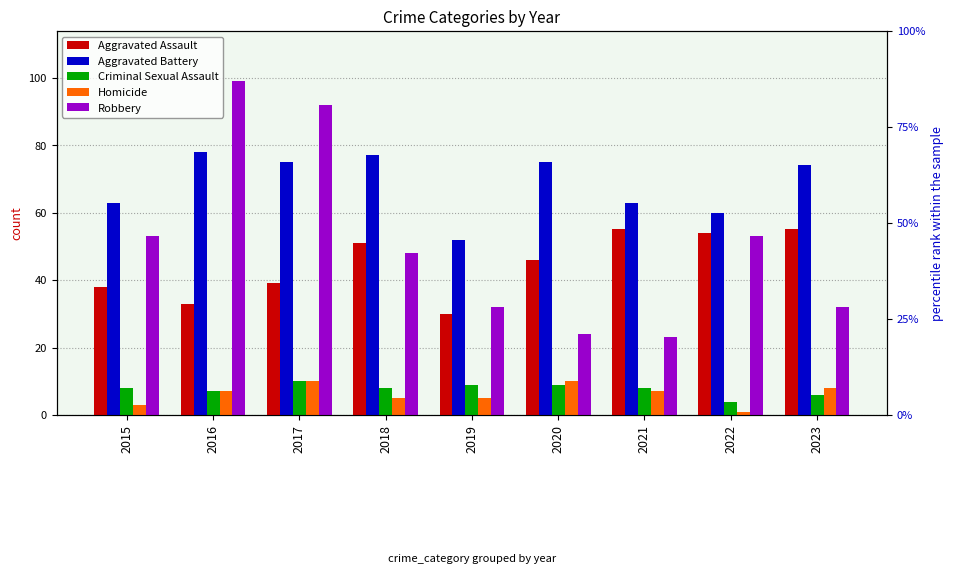

What is the approximate value of Robbery at 2020?

24